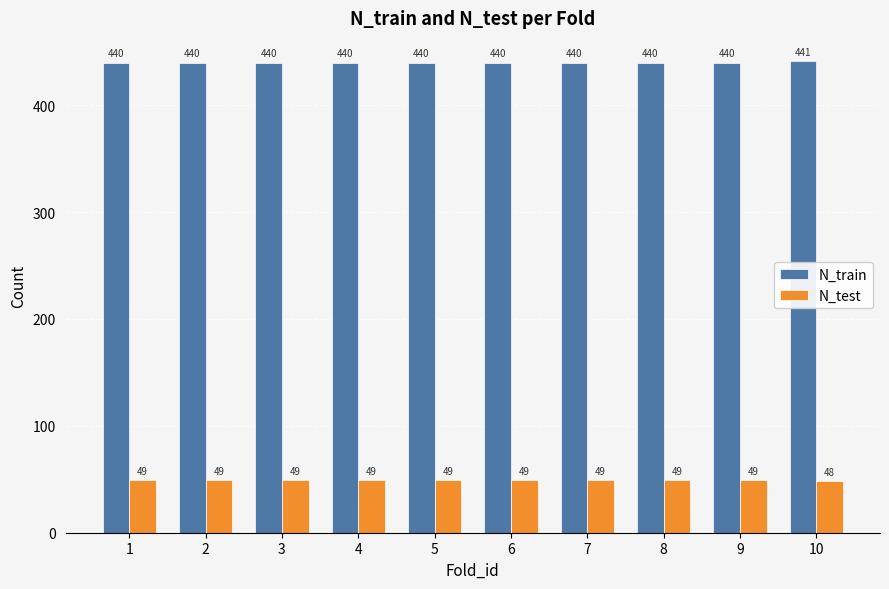

Reading left to right, what are all the values shown in this chart?

N_train: 1=440	2=440	3=440	4=440	5=440	6=440	7=440	8=440	9=440	10=441
N_test: 1=49	2=49	3=49	4=49	5=49	6=49	7=49	8=49	9=49	10=48